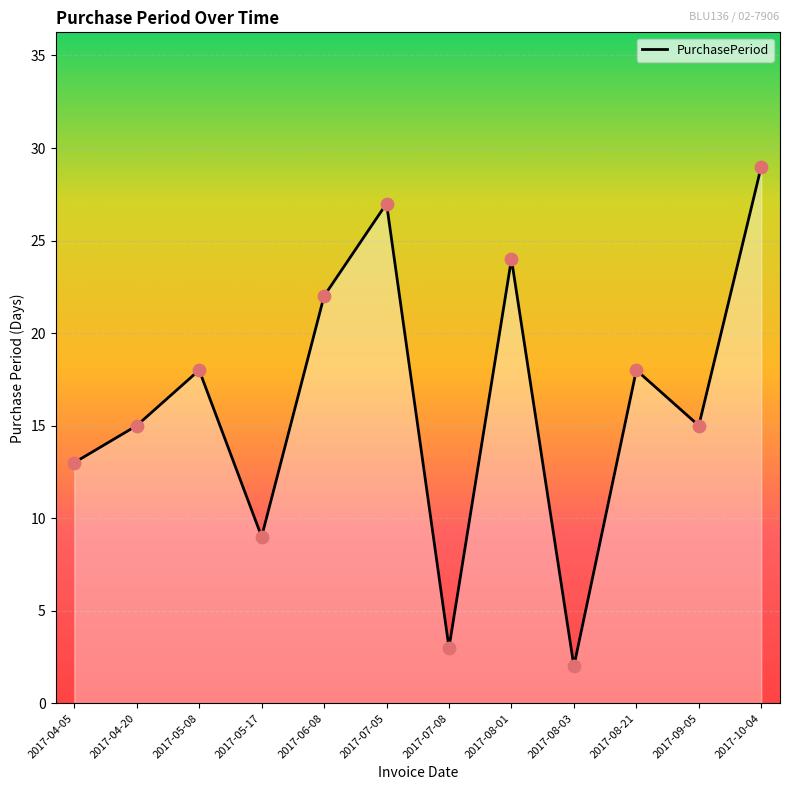

Between 2017-04-05 and 2017-09-05, which is larger?

2017-09-05